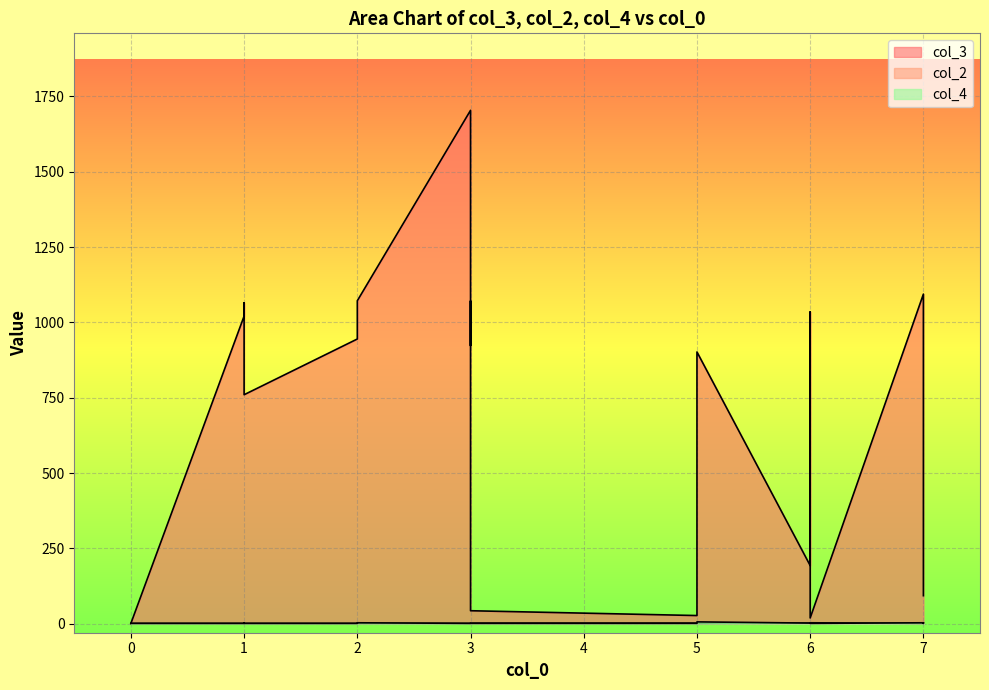

Reading left to right, list all the values displayed in this chart.

col_3: 0=1	1=1021	1=1065	1=760	2=945	2=993	2=1072	3=1704	3=1237	3=923	3=1071	3=43	5=27	5=902	6=193	6=1035	6=19	7=1094	7=267	7=93
col_2: 0=1	1=1	1=1	1=1	2=1	2=1	2=1	3=1	3=1	3=1	3=1	3=2	5=2	5=1	6=2	6=1	6=3	7=1	7=2	7=2
col_4: 0=1	1=1	1=2	1=1	2=1	2=1	2=3	3=1	3=1	3=1	3=1	3=1	5=1	5=6	6=2	6=2	6=1	7=3	7=1	7=2